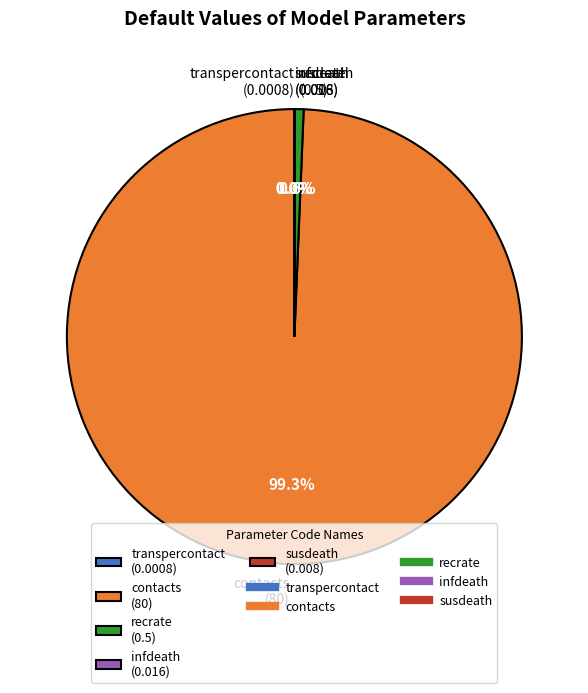

Does any single category account for the majority?

Yes